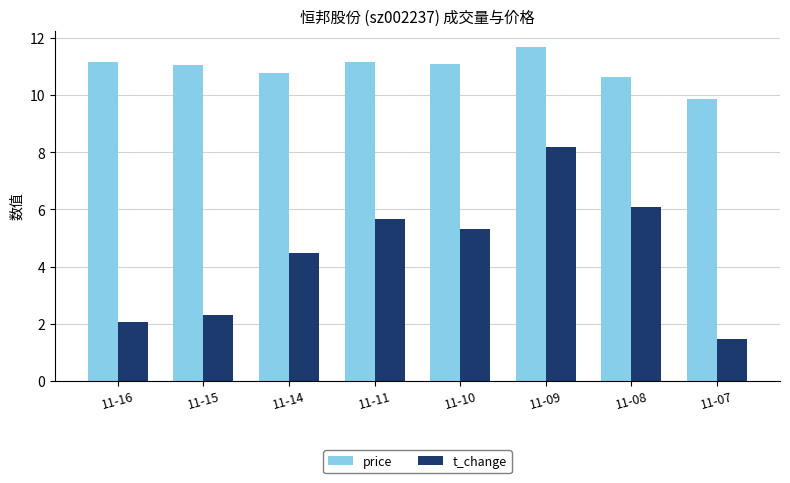

List the series in order of their overall mean, lowest first.

t_change, price